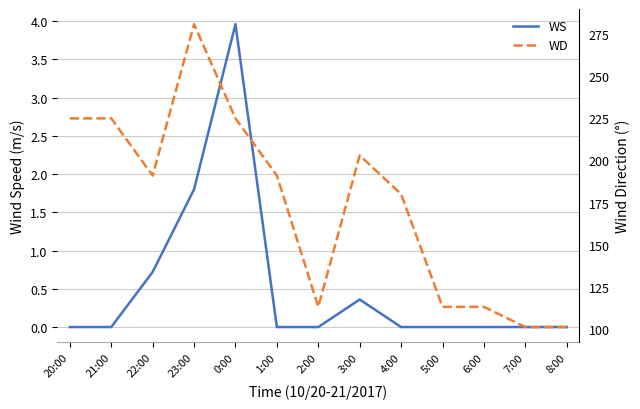

What position from the right is 20:00?

13